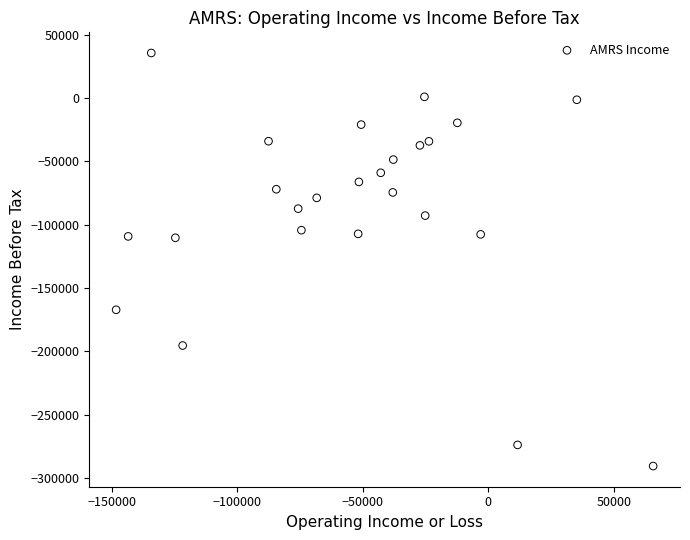

What is the range of Y values (max minus min)?

325900